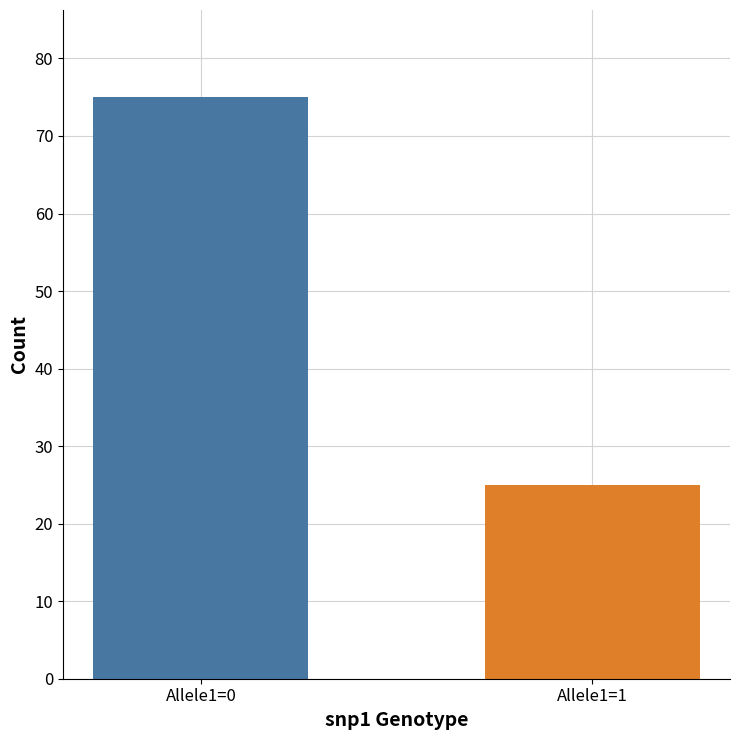

How many categories are shown in the chart?

2